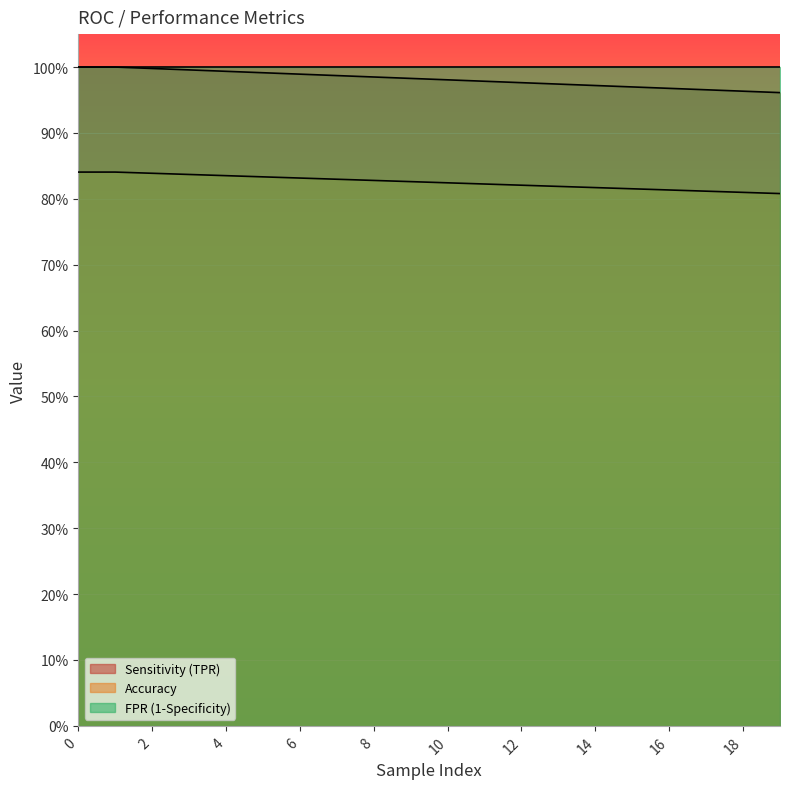

What are all the series names shown in the legend?

Sensitivity (TPR), Accuracy, FPR (1-Specificity)